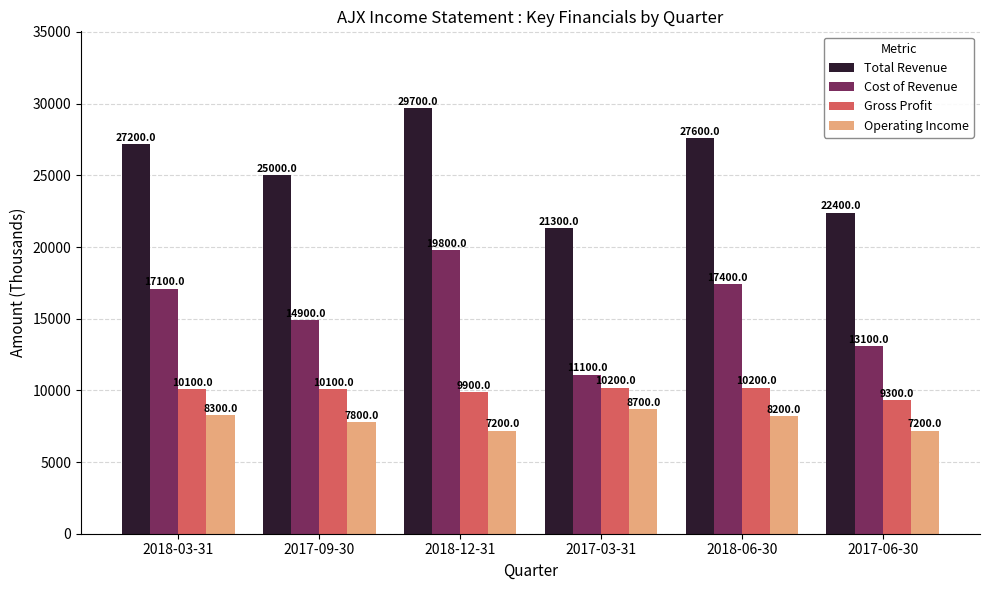

How many values in the Total Revenue series are below 27200?

3